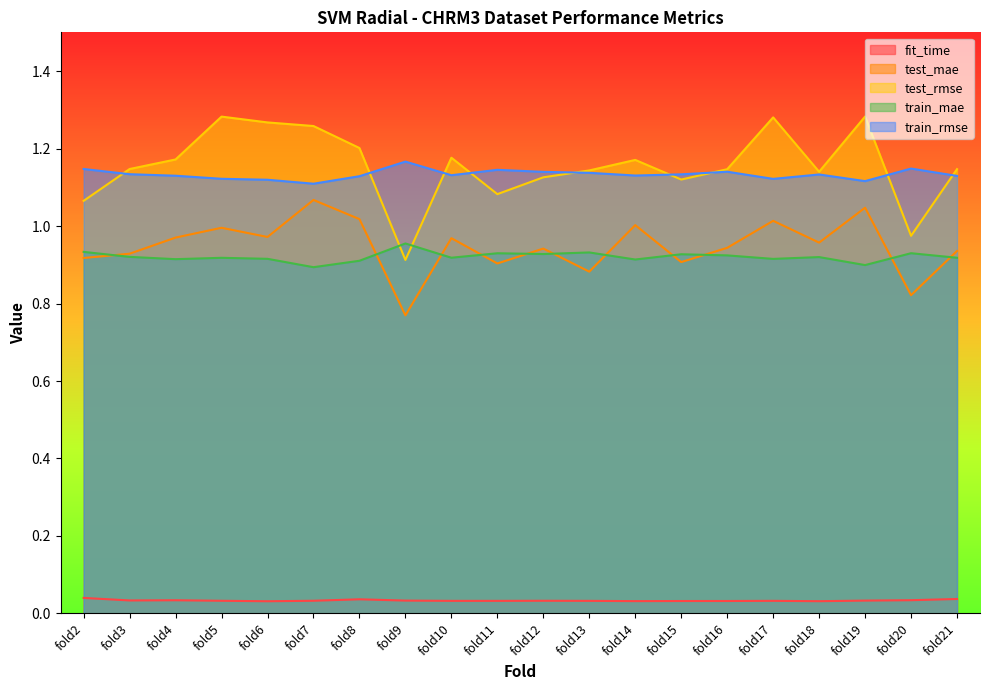

What is the difference between the maximum and minimum values in the test_mae series?

0.3